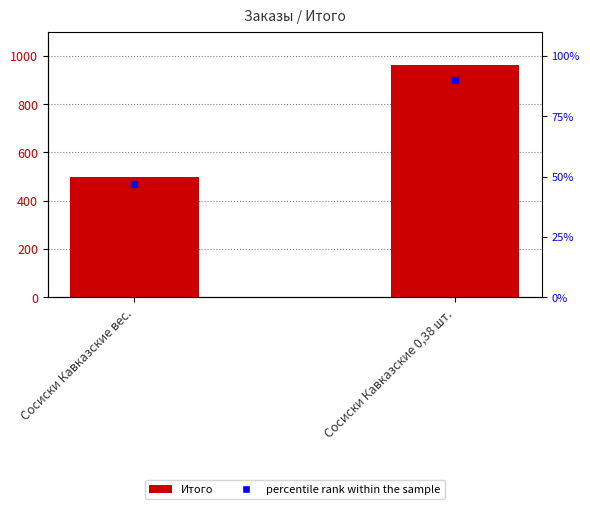

What is the label of the 1st bar from the left?

Сосиски Кавказские вес.